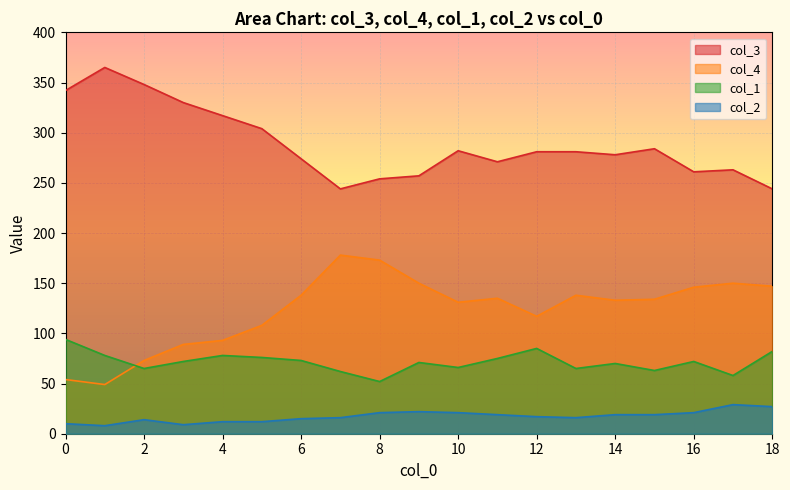

What is the highest value of the col_3 series?

365